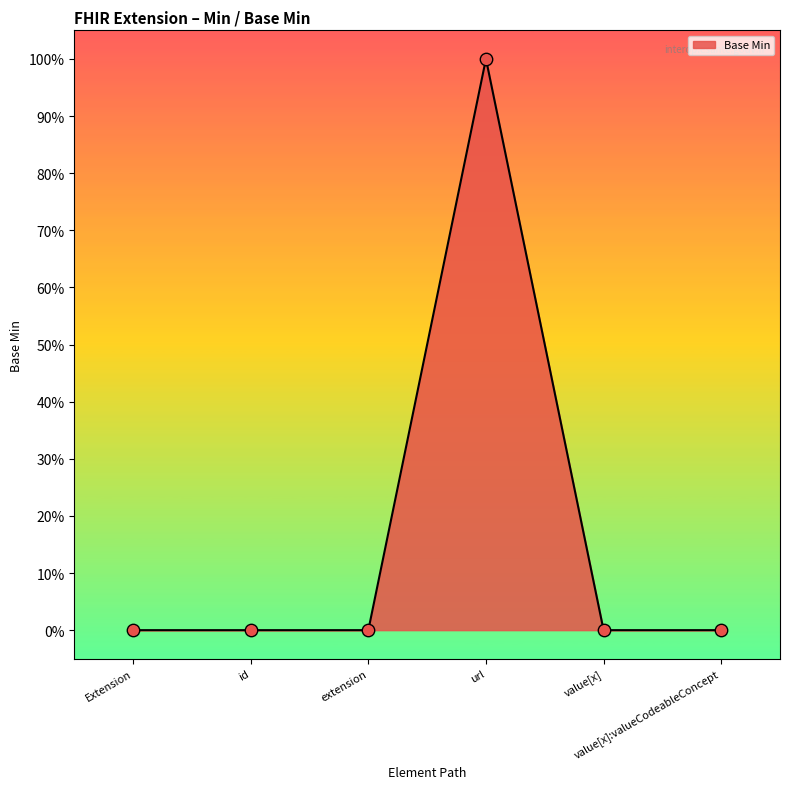

Is this an area chart (filled region under the line)?

Yes